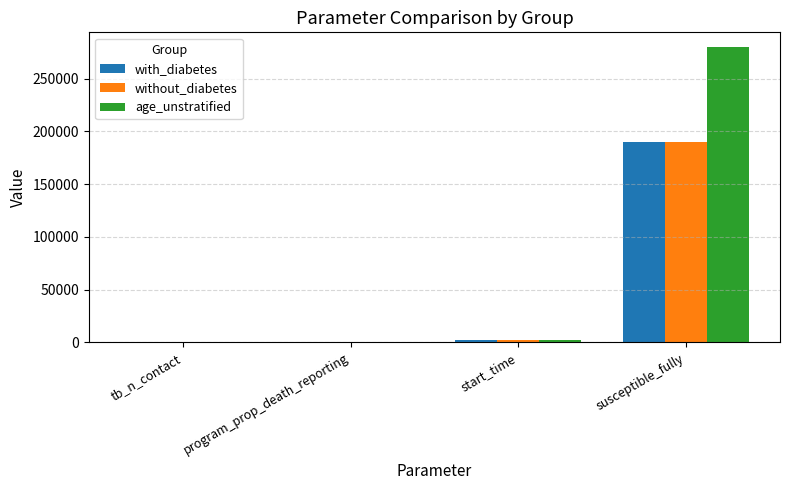

What is the sum of all with_diabetes values?

191872.8